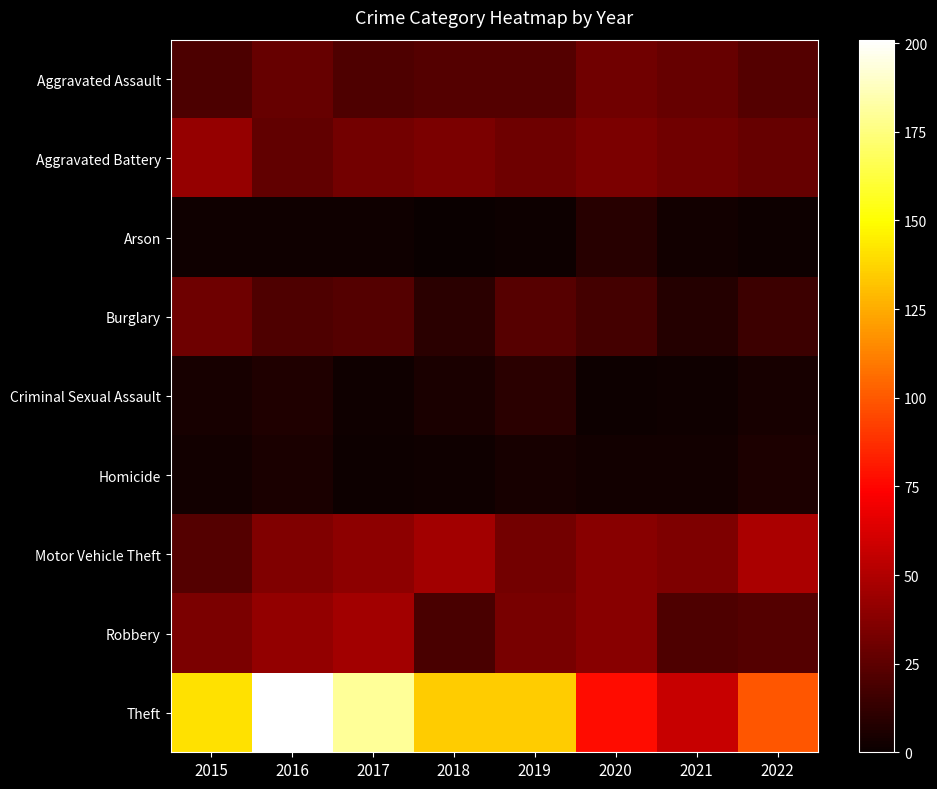

Which series has the largest total across all categories?

Theft